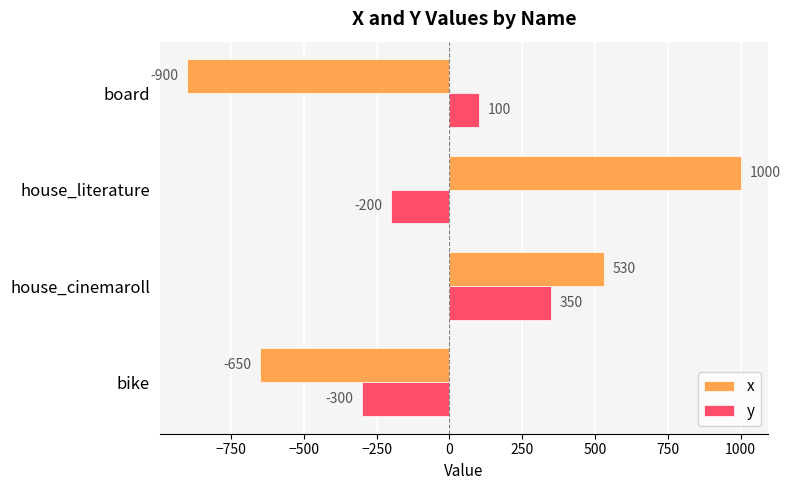

Where is y nearest to the value 25?

board